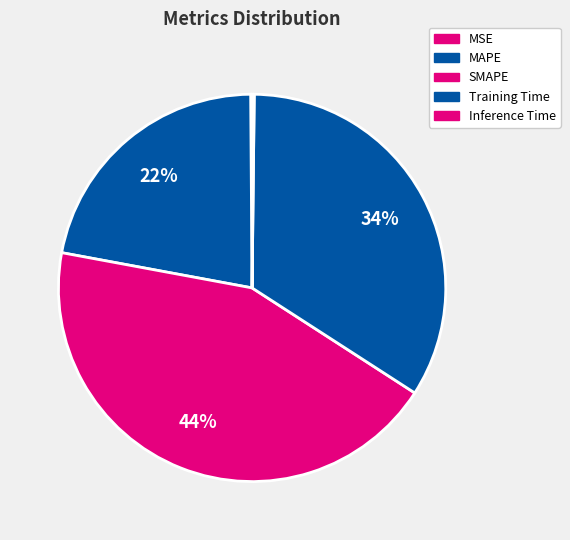

Which slice is the smallest?

MSE